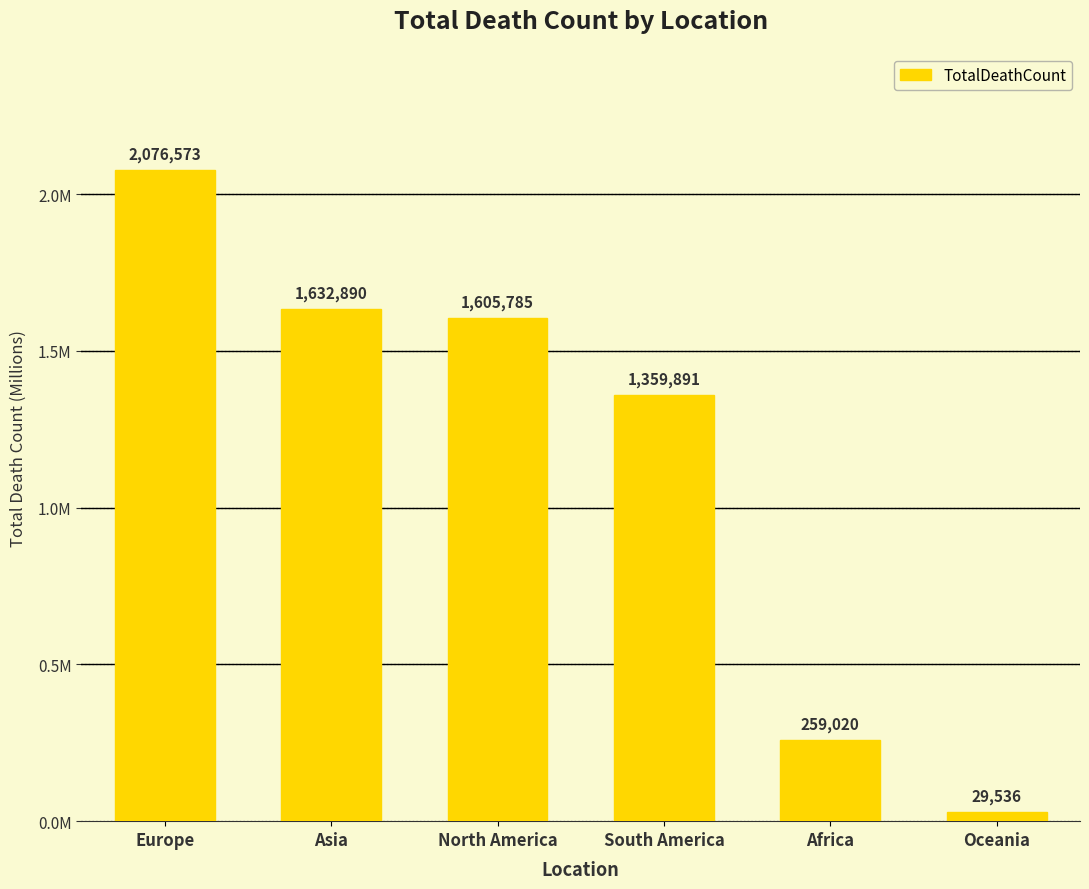

Is it true that the value at Oceania is 41150?

False